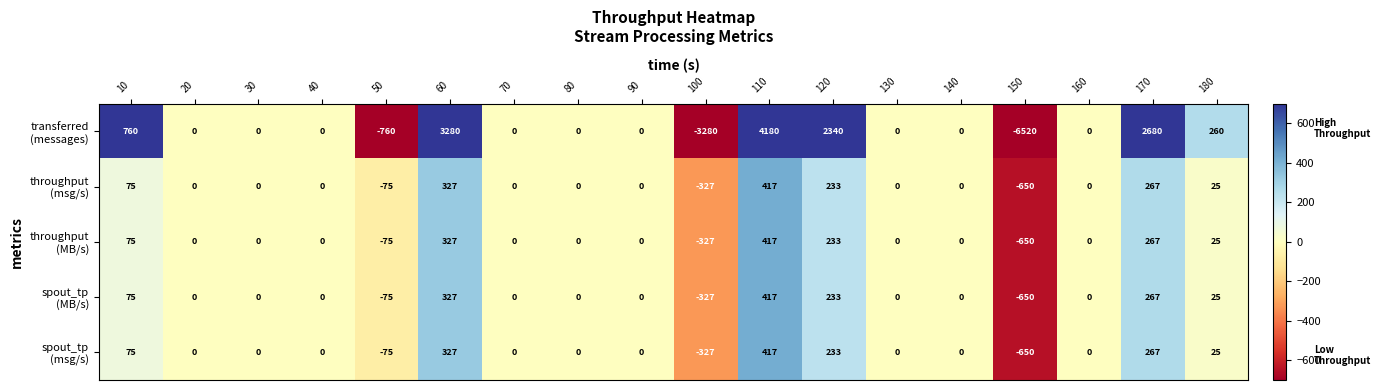

How many categories are shown in the chart?

18